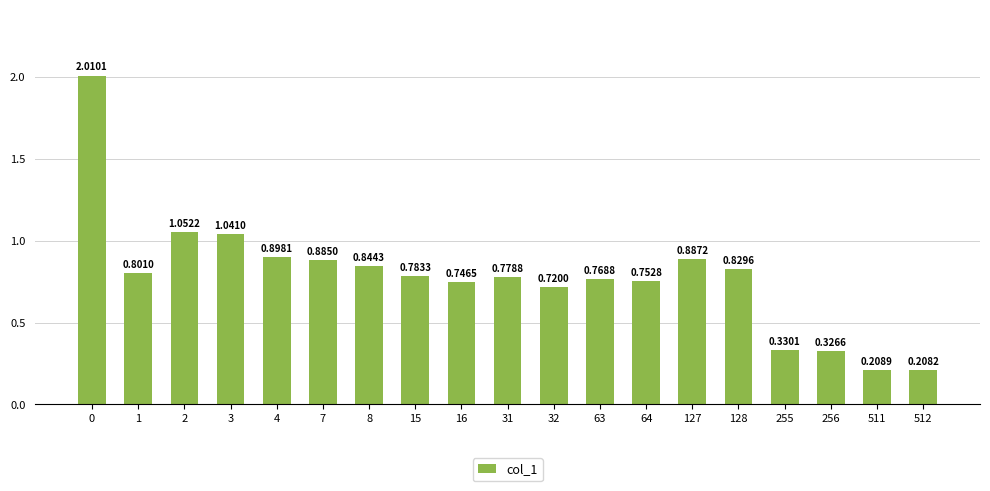

Which has a higher value, 8 or 4?

4